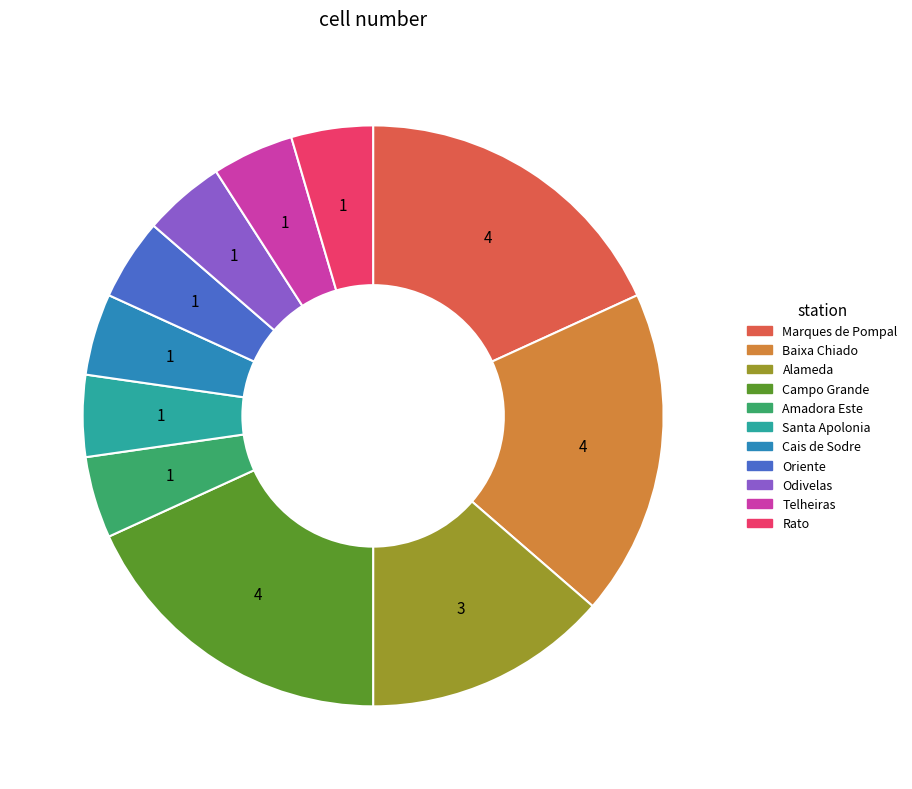

Does any single category account for the majority?

No